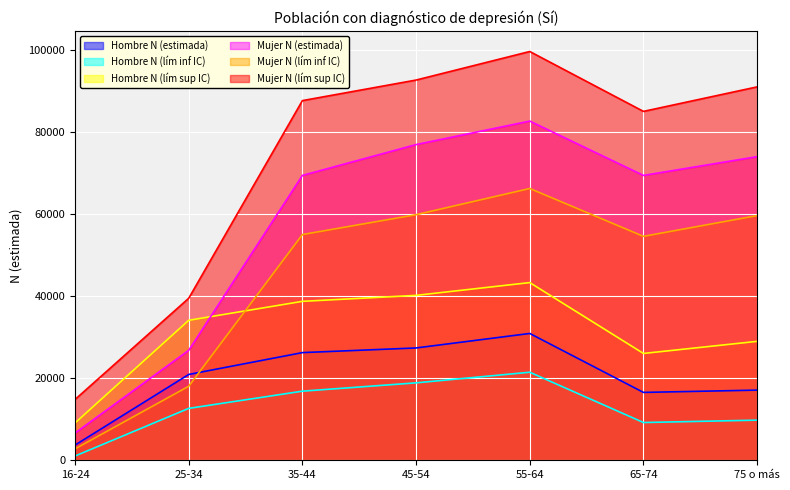

What is the total value across all series at 75 o más?

280298